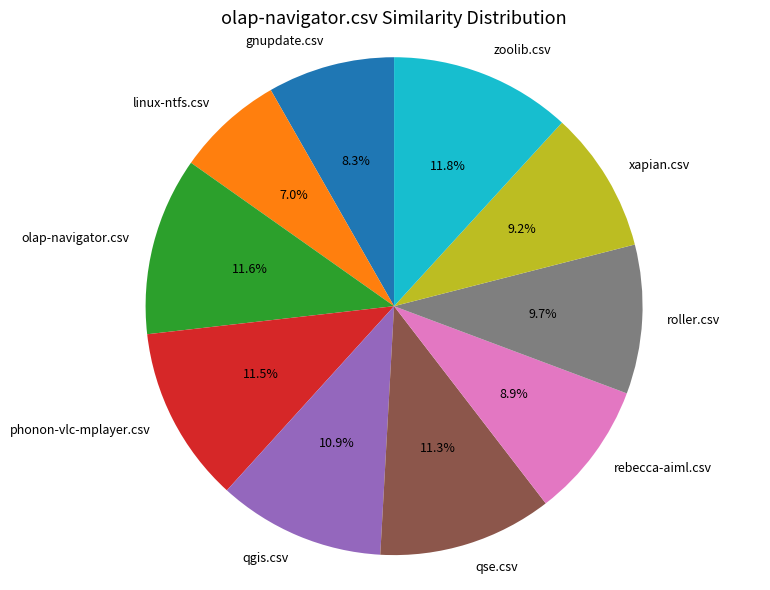

Is it true that rebecca-aiml.csv is 1% of the pie?

False